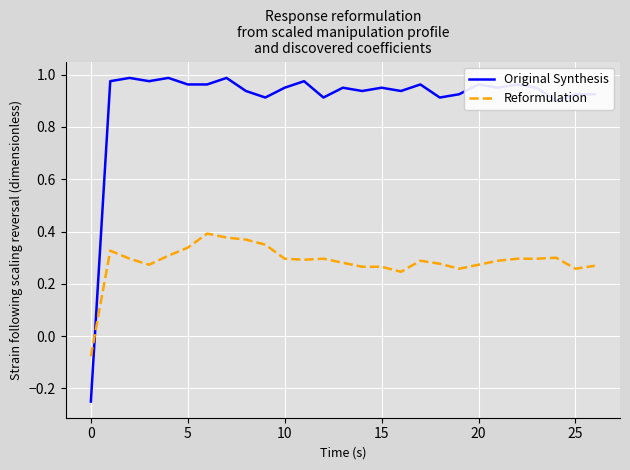

Which series has the largest total across all categories?

Original Synthesis